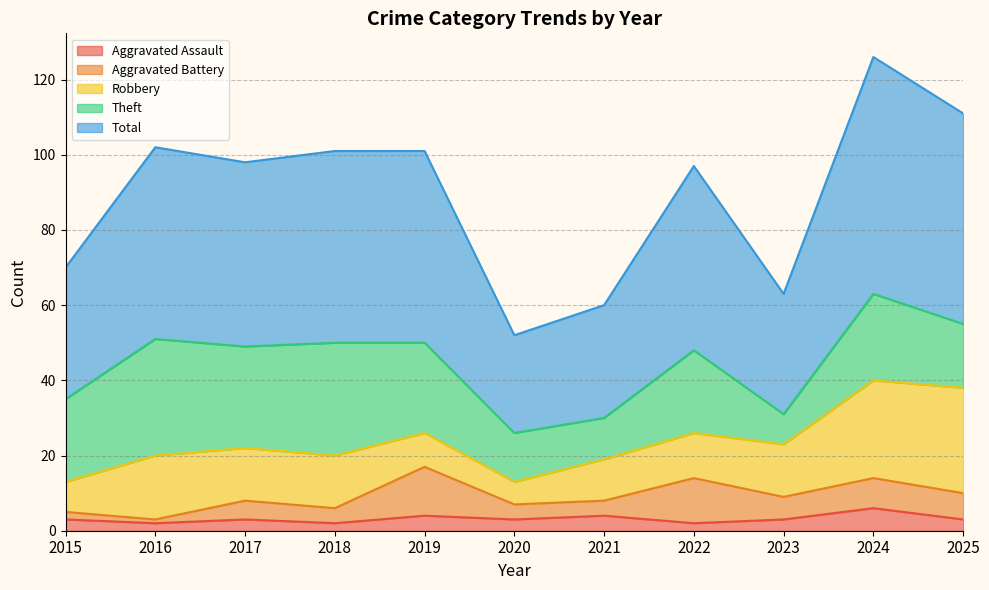

The value of Total at 2019 is 75. True or false?

False